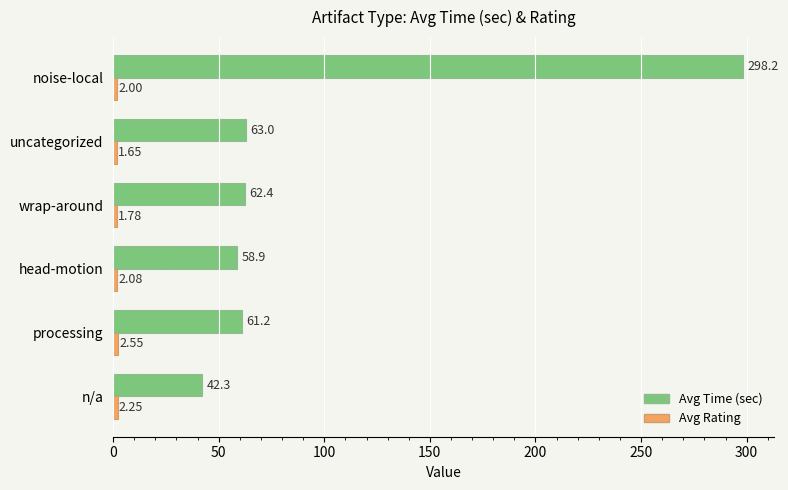

Which category has the lowest value across all series?

uncategorized